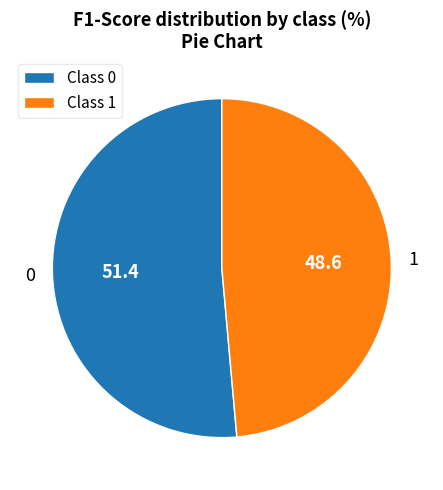

Does any single category account for the majority?

Yes